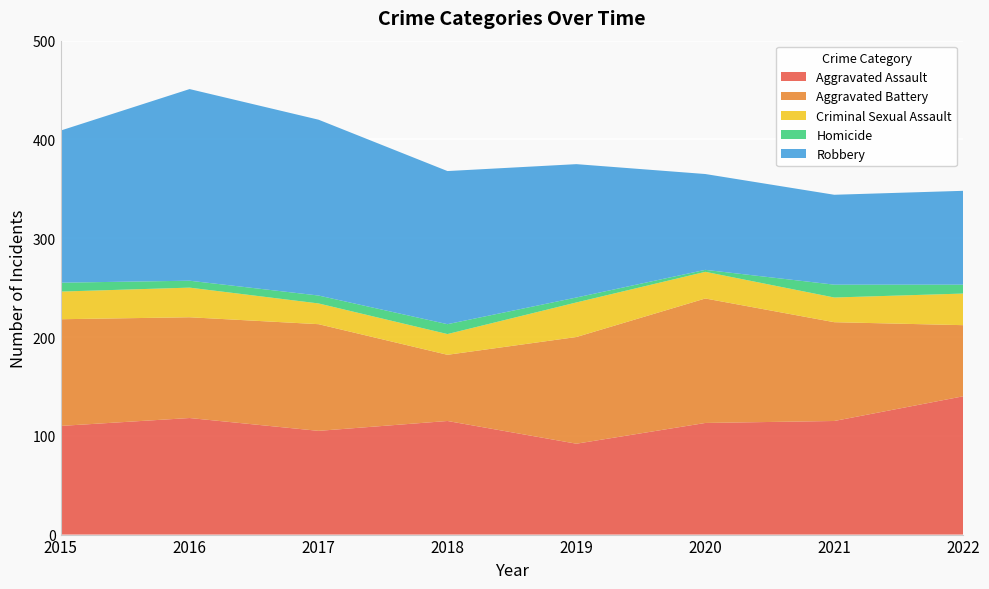

Reading right to left, transcribe all the data shown in this chart.

Aggravated Assault: 140	115	113	92	115	105	118	110
Aggravated Battery: 72	100	126	108	67	108	102	108
Criminal Sexual Assault: 32	25	27	35	21	21	30	28
Homicide: 9	13	2	5	10	8	7	9
Robbery: 95	91	97	135	155	178	194	154